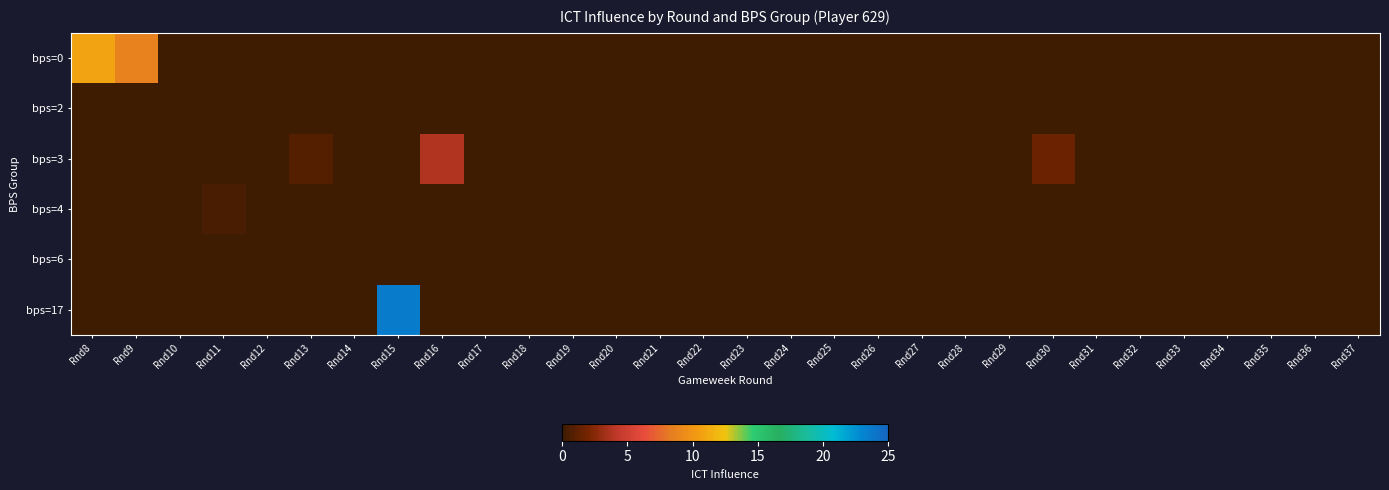

Reading left to right, transcribe all the data shown in this chart.

bps=0: Rnd8=10.8	Rnd9=8.6	Rnd10=0.0	Rnd11=0.0	Rnd12=0.0	Rnd13=0.0	Rnd14=0.0	Rnd15=0.0	Rnd16=0.0	Rnd17=0.0	Rnd18=0.0	Rnd19=0.0	Rnd20=0.0	Rnd21=0.0	Rnd22=0.0	Rnd23=0.0	Rnd24=0.0	Rnd25=0.0	Rnd26=0.0	Rnd27=0.0	Rnd28=0.0	Rnd29=0.0	Rnd30=0.0	Rnd31=0.0	Rnd32=0.0	Rnd33=0.0	Rnd34=0.0	Rnd35=0.0	Rnd36=0.0	Rnd37=0.0
bps=2: Rnd8=0.0	Rnd9=0.0	Rnd10=0.0	Rnd11=0.0	Rnd12=0.0	Rnd13=0.0	Rnd14=0.0	Rnd15=0.0	Rnd16=0.0	Rnd17=0.0	Rnd18=0.0	Rnd19=0.0	Rnd20=0.0	Rnd21=0.0	Rnd22=0.0	Rnd23=0.0	Rnd24=0.0	Rnd25=0.0	Rnd26=0.0	Rnd27=0.0	Rnd28=0.0	Rnd29=0.0	Rnd30=0.0	Rnd31=0.0	Rnd32=0.0	Rnd33=0.0	Rnd34=0.0	Rnd35=0.0	Rnd36=0.0	Rnd37=0.0
bps=3: Rnd8=0.0	Rnd9=0.0	Rnd10=0.0	Rnd11=0.0	Rnd12=0.0	Rnd13=0.8	Rnd14=0.0	Rnd15=0.0	Rnd16=3.8	Rnd17=0.0	Rnd18=0.0	Rnd19=0.0	Rnd20=0.0	Rnd21=0.0	Rnd22=0.0	Rnd23=0.0	Rnd24=0.0	Rnd25=0.0	Rnd26=0.0	Rnd27=0.0	Rnd28=0.0	Rnd29=0.0	Rnd30=1.6	Rnd31=0.0	Rnd32=0.0	Rnd33=0.0	Rnd34=0.0	Rnd35=0.0	Rnd36=0.0	Rnd37=0.0
bps=4: Rnd8=0.0	Rnd9=0.0	Rnd10=0.0	Rnd11=0.4	Rnd12=0.0	Rnd13=0.0	Rnd14=0.0	Rnd15=0.0	Rnd16=0.0	Rnd17=0.0	Rnd18=0.0	Rnd19=0.0	Rnd20=0.0	Rnd21=0.0	Rnd22=0.0	Rnd23=0.0	Rnd24=0.0	Rnd25=0.0	Rnd26=0.0	Rnd27=0.0	Rnd28=0.0	Rnd29=0.0	Rnd30=0.0	Rnd31=0.0	Rnd32=0.0	Rnd33=0.0	Rnd34=0.0	Rnd35=0.0	Rnd36=0.0	Rnd37=0.0
bps=6: Rnd8=0.0	Rnd9=0.0	Rnd10=0.0	Rnd11=0.0	Rnd12=0.0	Rnd13=0.0	Rnd14=0.0	Rnd15=0.0	Rnd16=0.0	Rnd17=0.0	Rnd18=0.0	Rnd19=0.0	Rnd20=0.0	Rnd21=0.0	Rnd22=0.0	Rnd23=0.0	Rnd24=0.0	Rnd25=0.0	Rnd26=0.0	Rnd27=0.0	Rnd28=0.0	Rnd29=0.0	Rnd30=0.0	Rnd31=0.0	Rnd32=0.0	Rnd33=0.0	Rnd34=0.0	Rnd35=0.0	Rnd36=0.0	Rnd37=0.0
bps=17: Rnd8=0.0	Rnd9=0.0	Rnd10=0.0	Rnd11=0.0	Rnd12=0.0	Rnd13=0.0	Rnd14=0.0	Rnd15=23.6	Rnd16=0.0	Rnd17=0.0	Rnd18=0.0	Rnd19=0.0	Rnd20=0.0	Rnd21=0.0	Rnd22=0.0	Rnd23=0.0	Rnd24=0.0	Rnd25=0.0	Rnd26=0.0	Rnd27=0.0	Rnd28=0.0	Rnd29=0.0	Rnd30=0.0	Rnd31=0.0	Rnd32=0.0	Rnd33=0.0	Rnd34=0.0	Rnd35=0.0	Rnd36=0.0	Rnd37=0.0